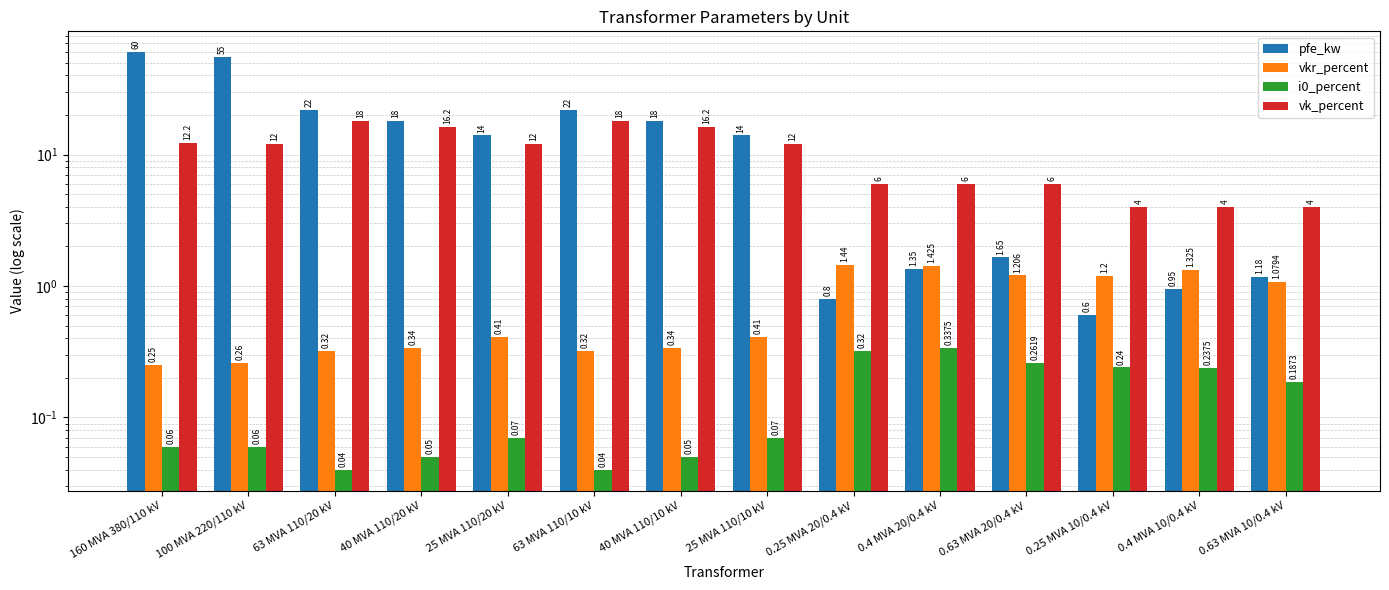

Which series changed the most between 25 MVA 110/20 kV and 40 MVA 110/10 kV?

vk_percent